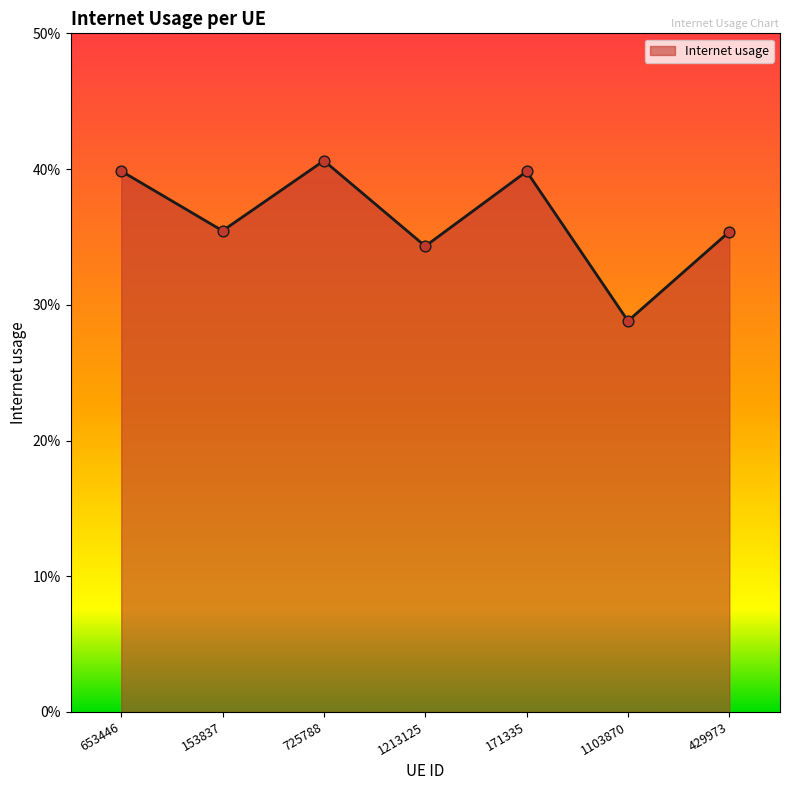

What is the change in value from 653446 to 1213125?

-0.1